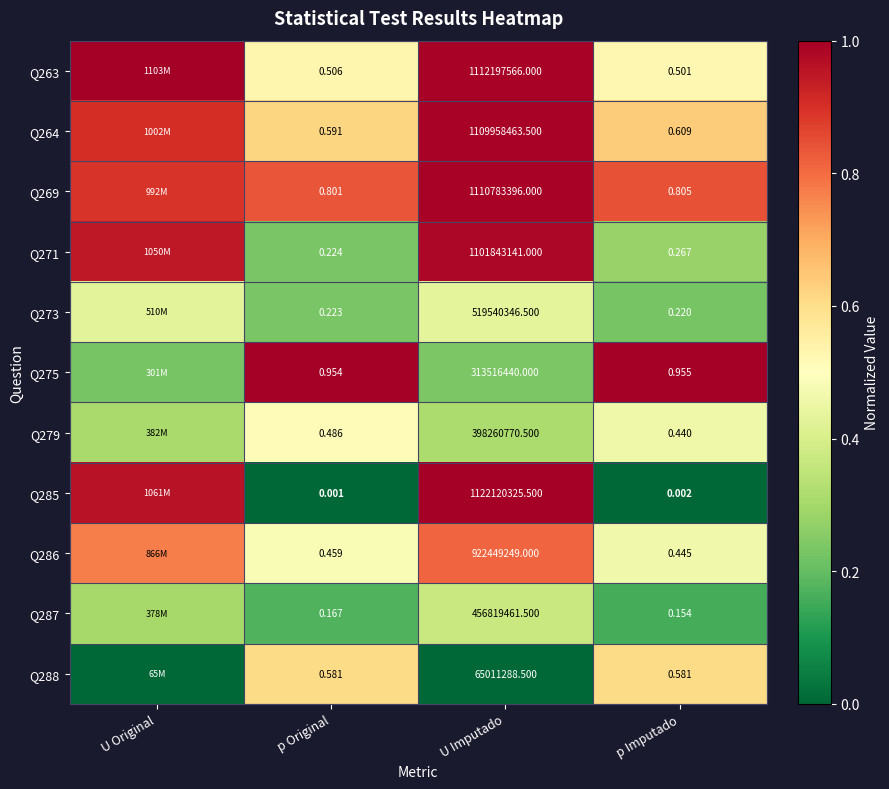

Is the value of Q264 at U Imputado greater than the value of Q275 at p Imputado?

Yes